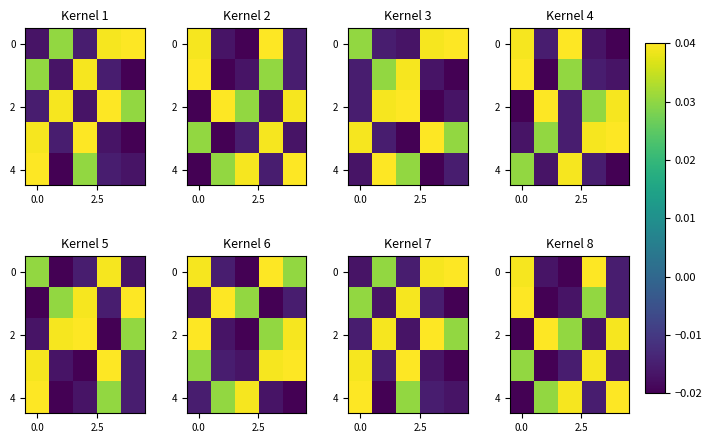

How many values in the 2 series exceed 0?

3